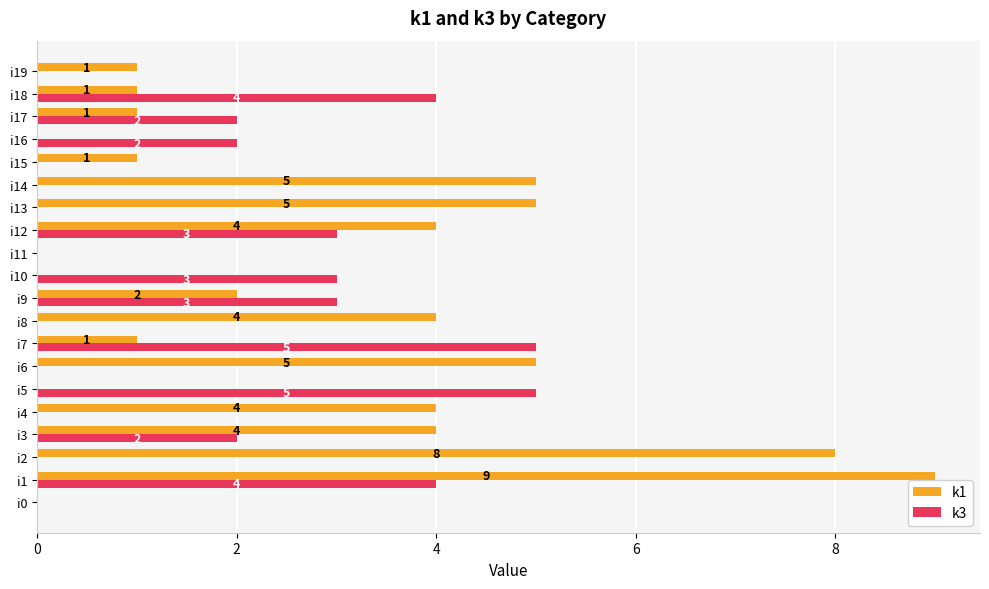

Which series has the largest total across all categories?

k1